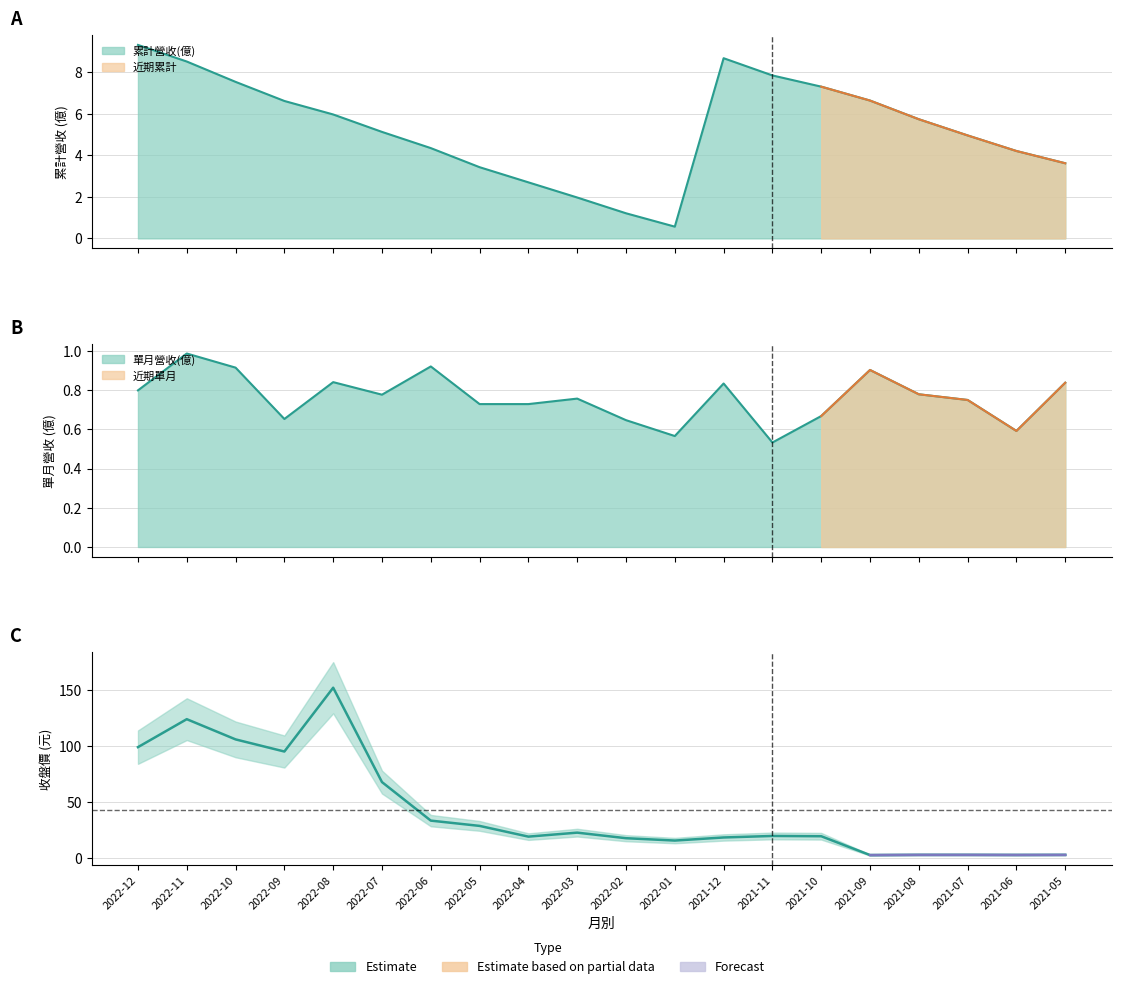

What is the difference between the maximum and minimum values?

149.0